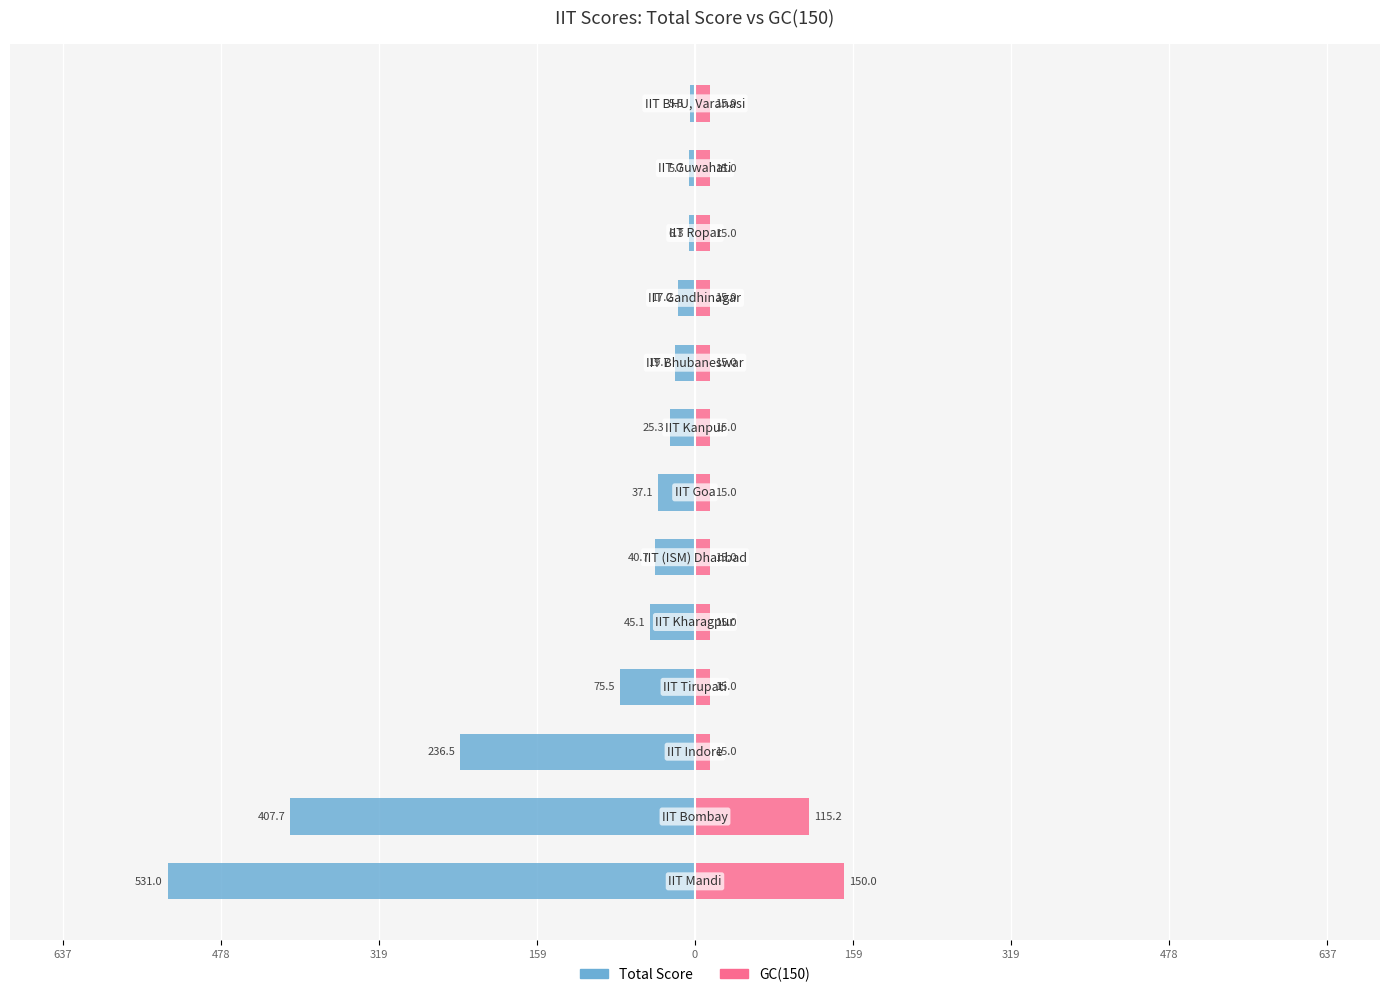

Is the value of Total Score at 478 greater than the value of GC(150) at 478?

No